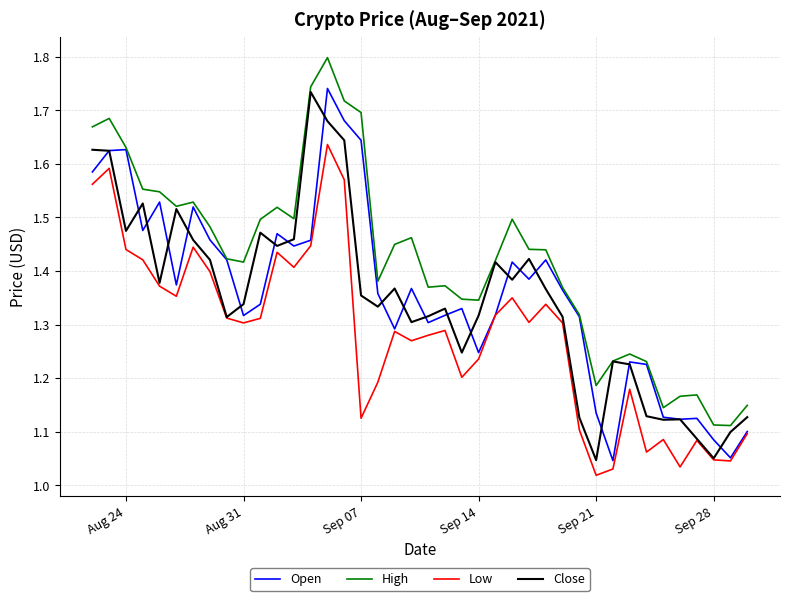

What is the maximum value shown in the chart?

1.8